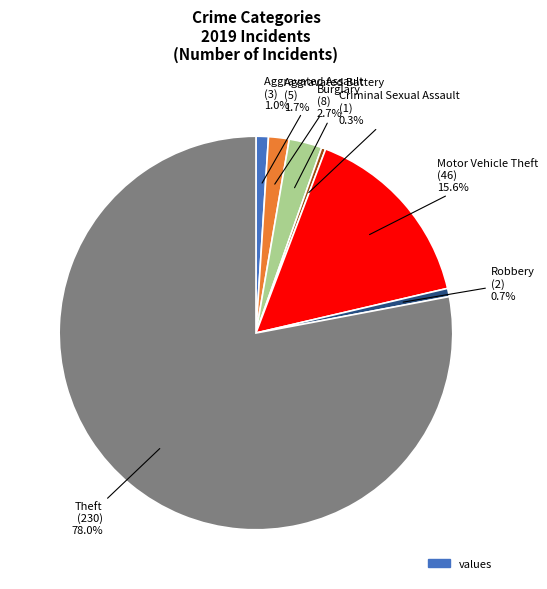

Is there a majority slice in this chart?

Yes